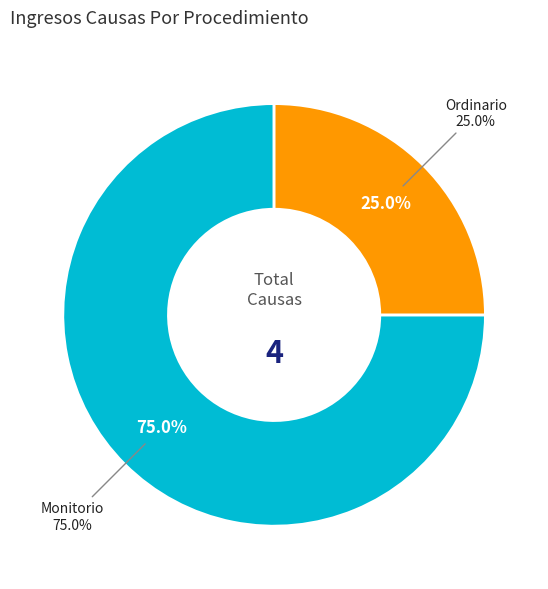

True or false: Ordinario accounts for 12% of the total.

False